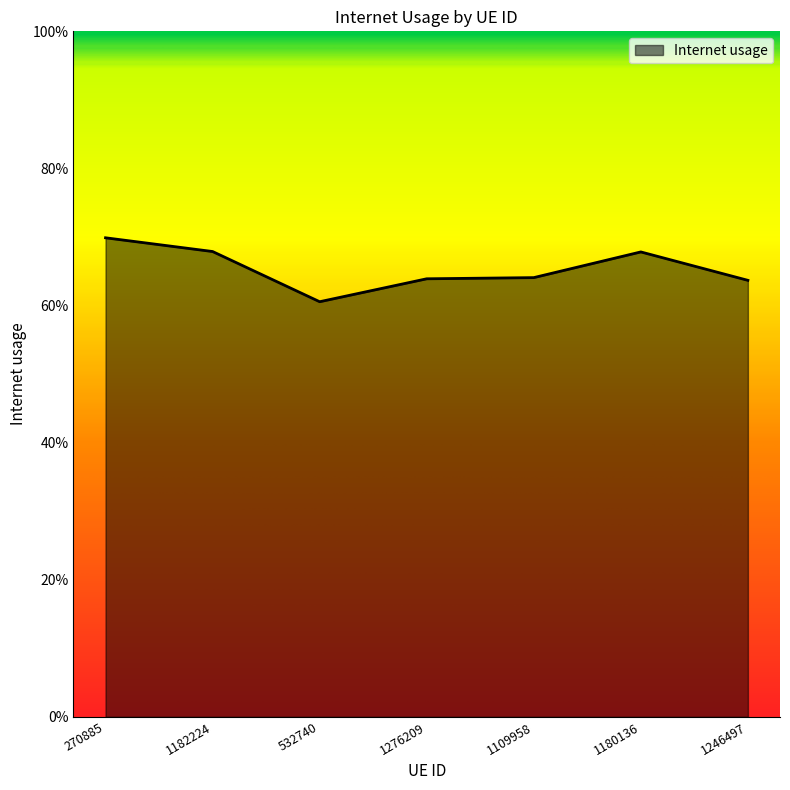

What is the difference between the maximum and minimum values?

0.1